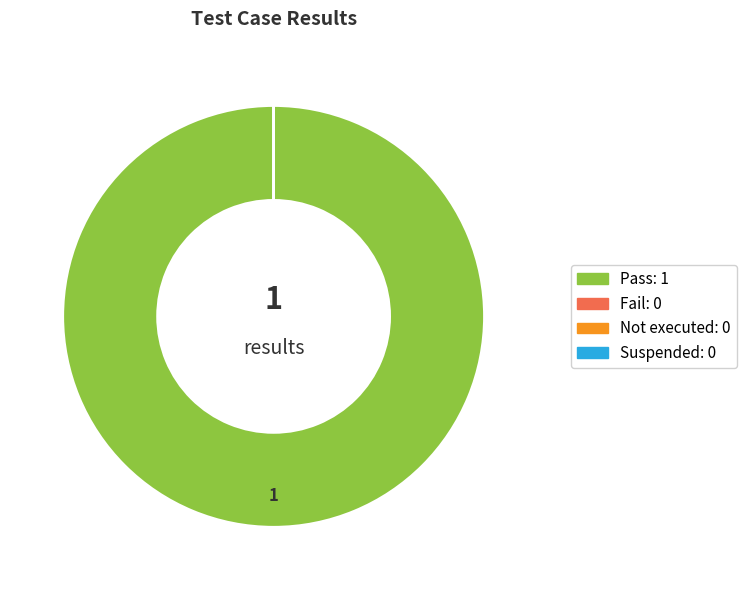

How many segments does this pie chart have?

4